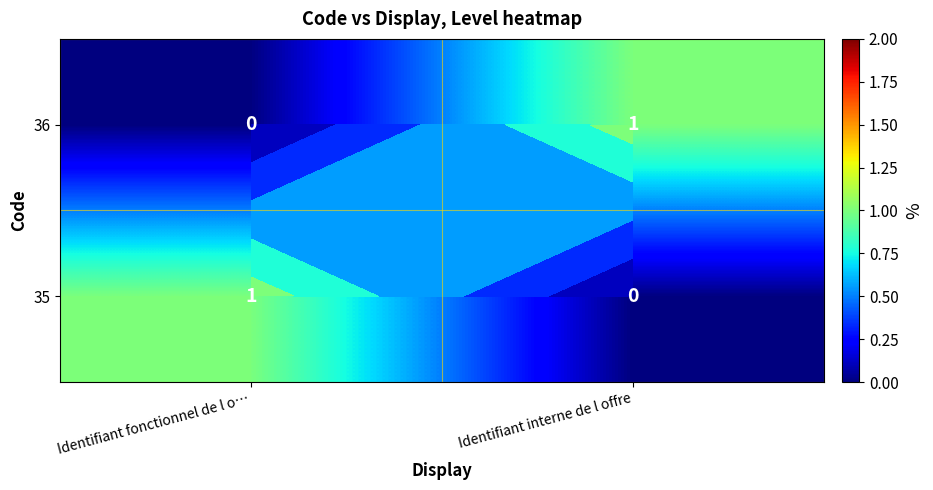

Is the value of 36 at Identifiant interne de l offre greater than the value of 35 at Identifiant interne de l offre?

Yes